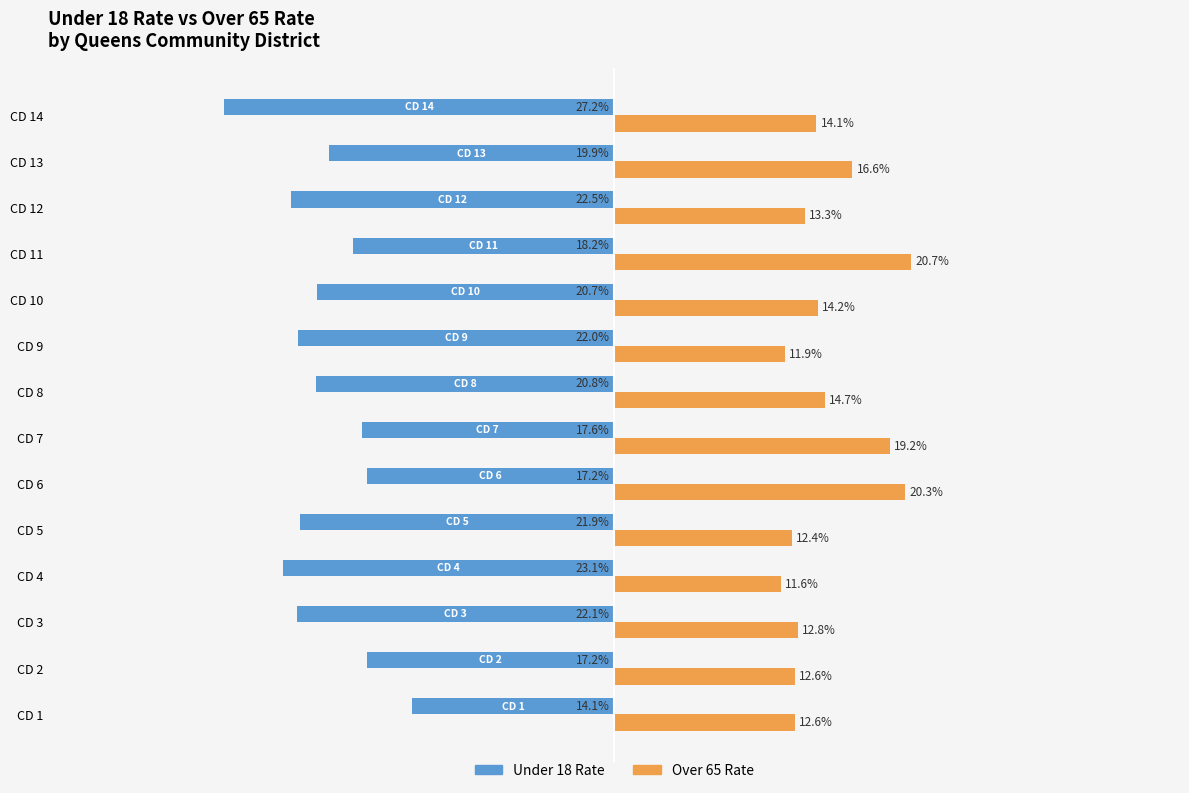

Between CD 3 and CD 4, which series saw the biggest shift?

Over 65 Rate